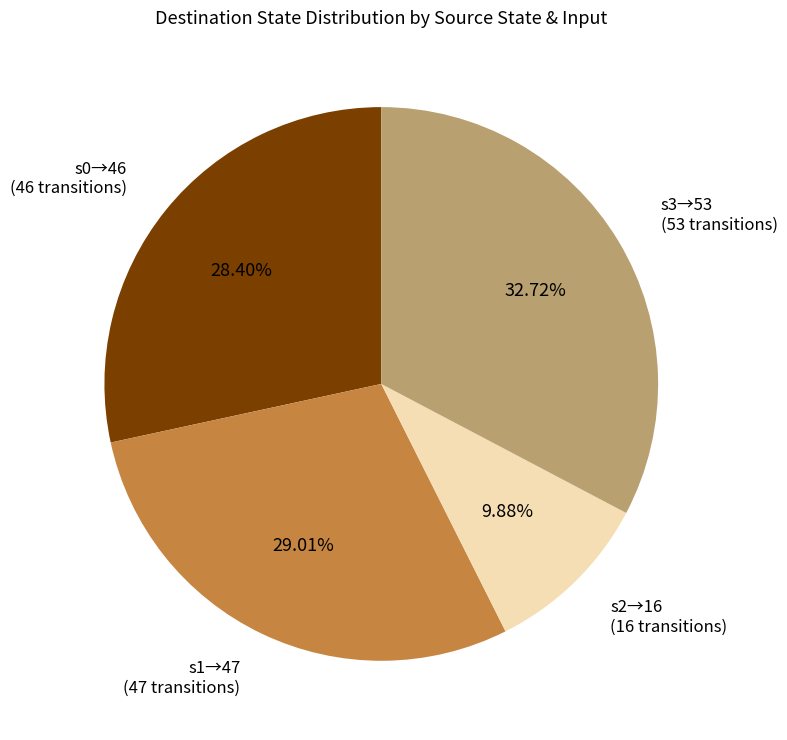

Do s1→47 (47 transitions) and s3→53 (53 transitions) together represent more than half of the pie?

Yes